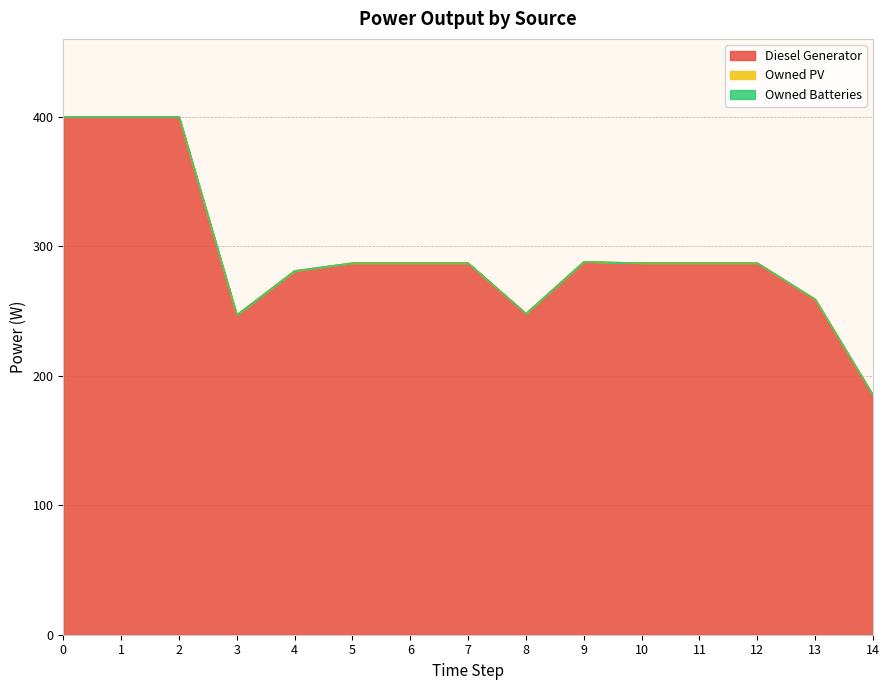

Reading left to right, transcribe all the data shown in this chart.

Diesel Generator: 400.0	400.0	400.0	247.0	281.0	287.0	287.0	287.0	248.0	288.0	287.0	287.0	287.0	259.0	185.0
Owned PV: 0.0	0.0	0.0	0.0	0.0	0.0	0.0	0.0	0.0	0.0	0.0	0.0	0.0	0.0	0.0
Owned Batteries: 0.0	0.0	0.0	0.0	0.0	0.0	0.0	0.0	0.0	0.0	0.0	0.0	0.0	0.0	0.0